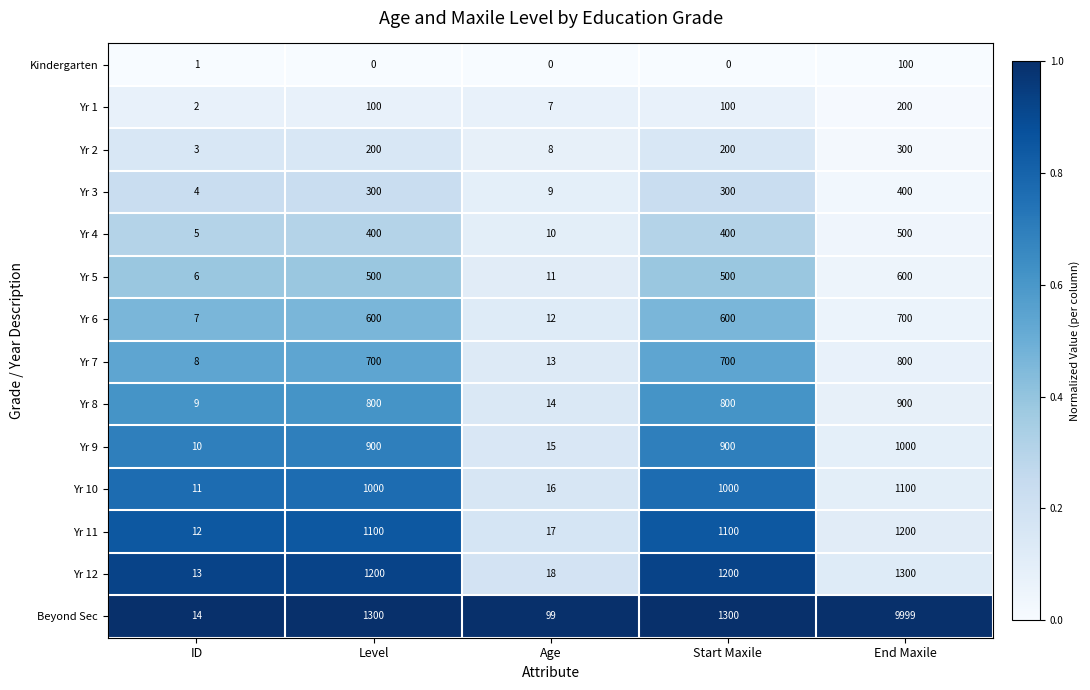

What is the approximate value of Yr 10 at ID, to the nearest 10?

10